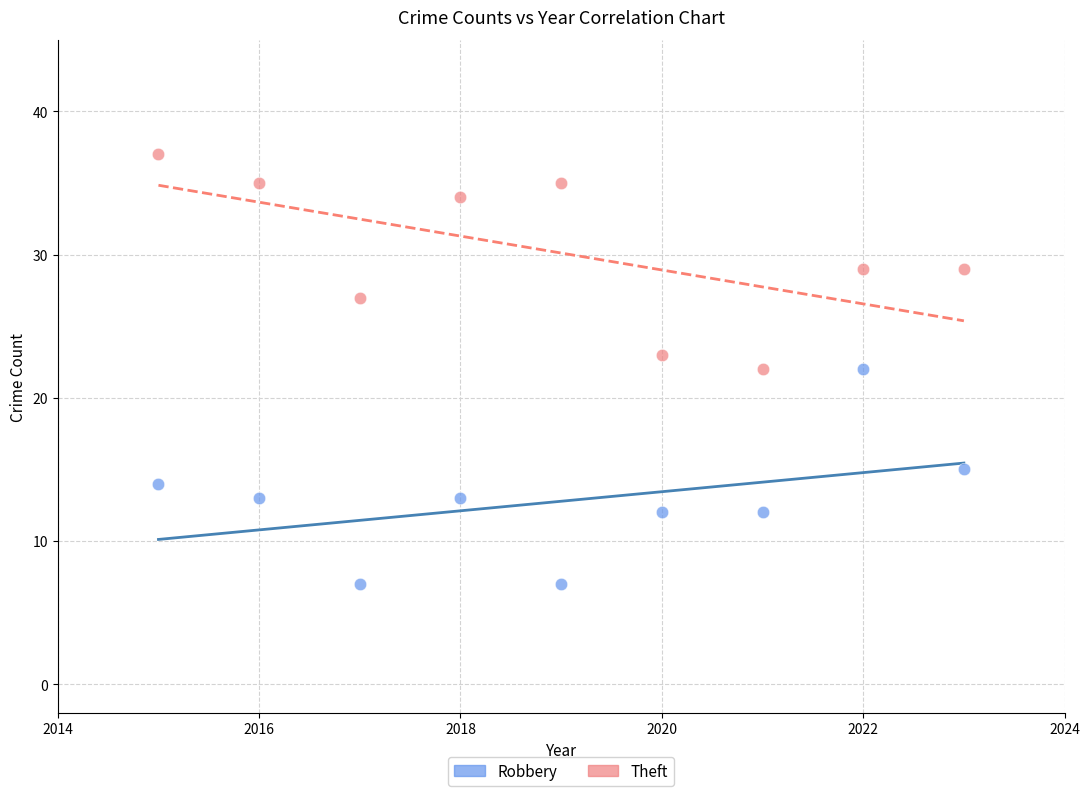

Which series contains the highest Y value?

Theft